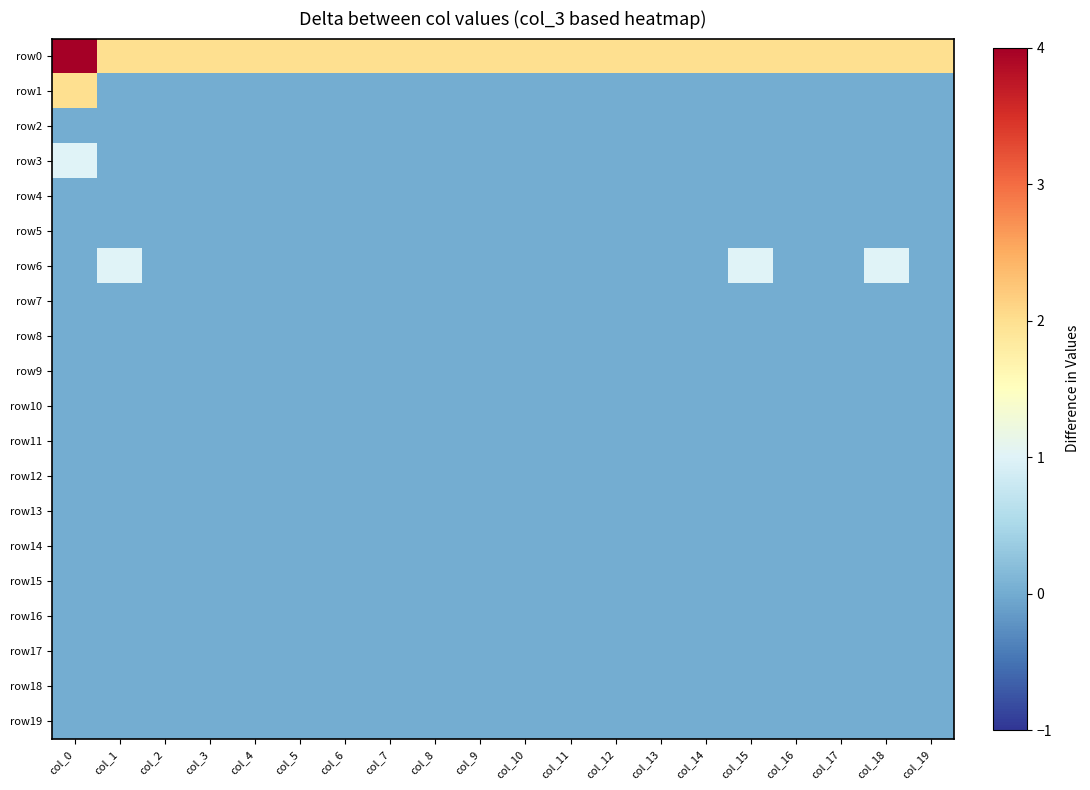

Which series has the widest spread of values?

row0